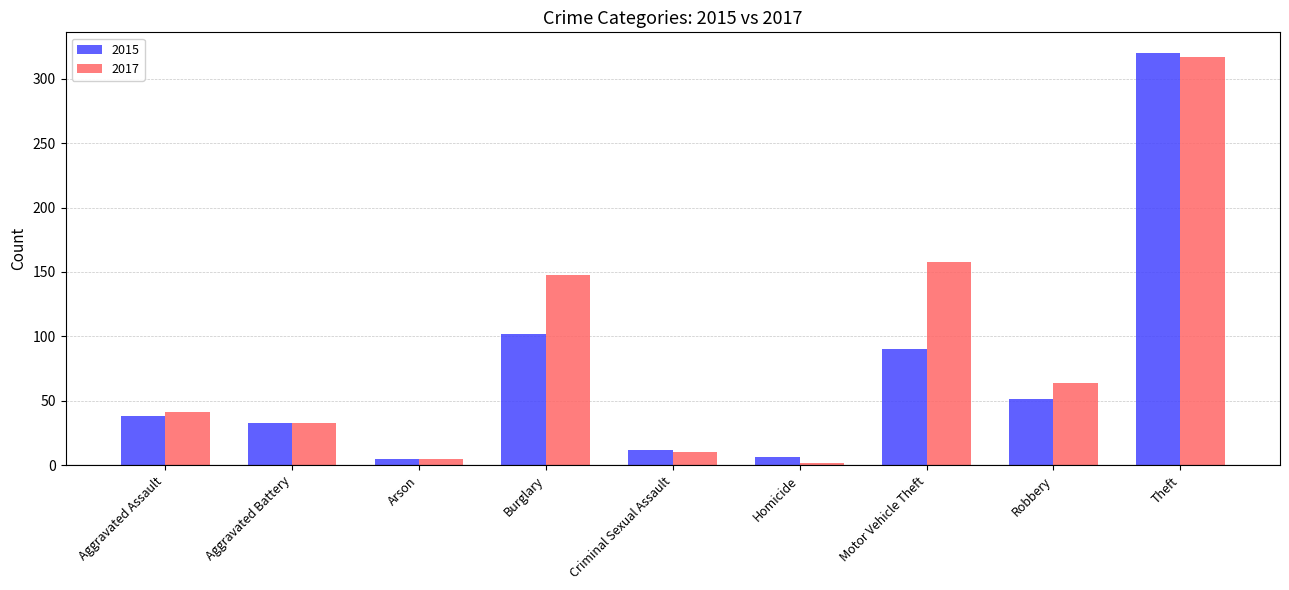

Where is 2015 nearest to the value 162?

Burglary